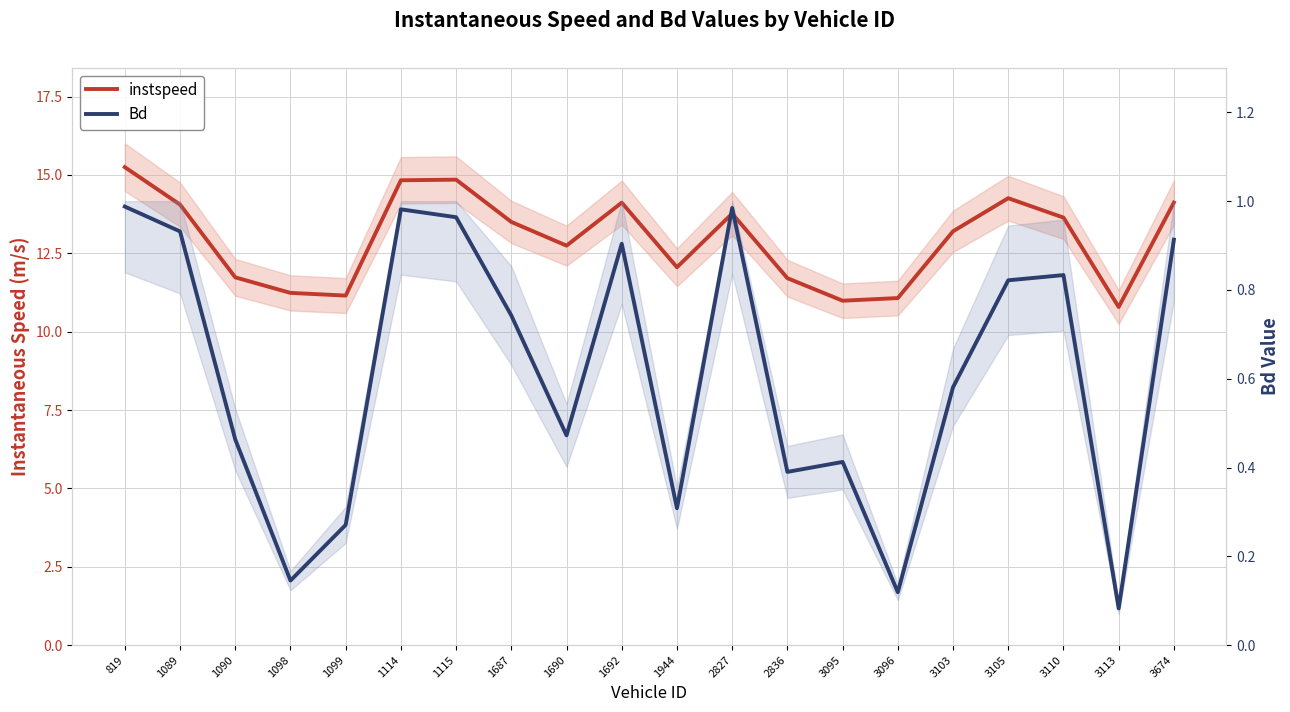

Is it true that Bd equals 1.4 at 1089?

False